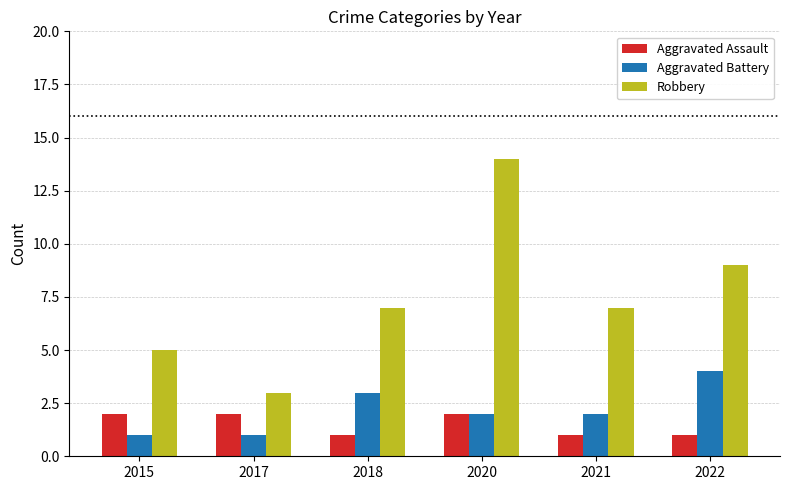

What value does the Aggravated Battery series have at 2022?

4